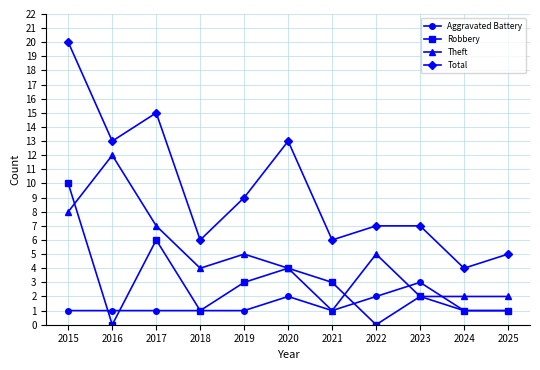

What is the value of the Aggravated Battery point at the 4th from the left?

1